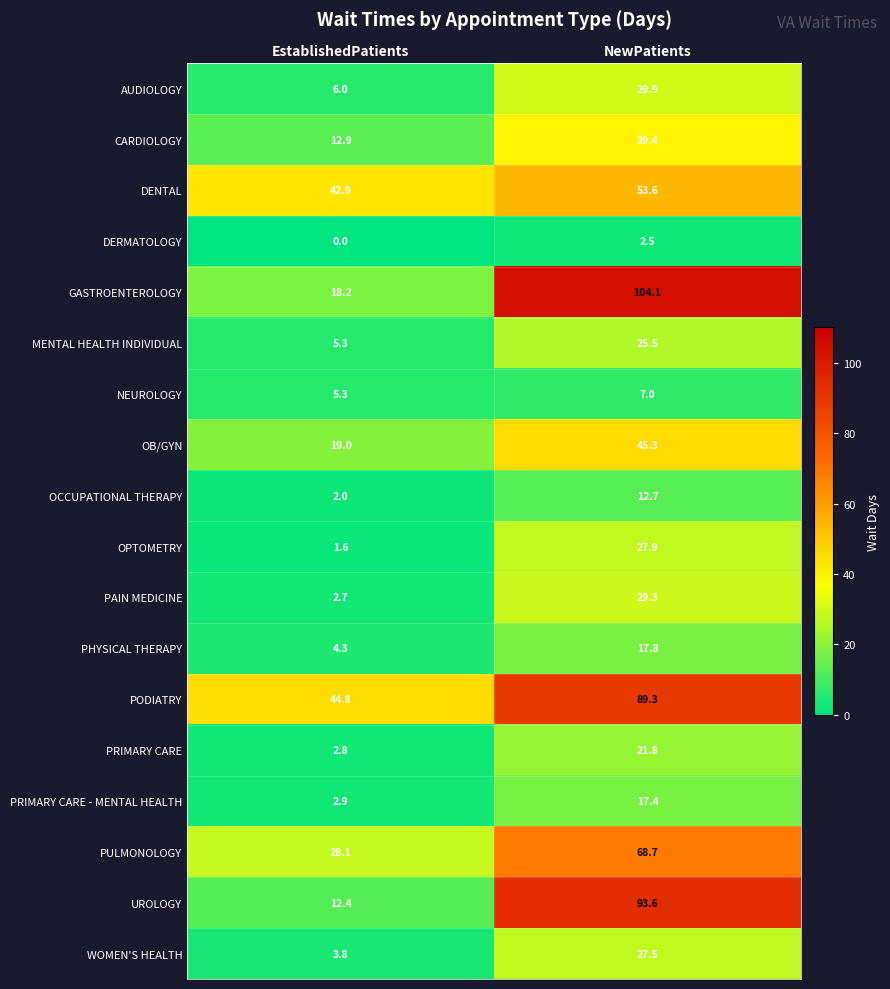

How many data points in GASTROENTEROLOGY are less than 104?

1